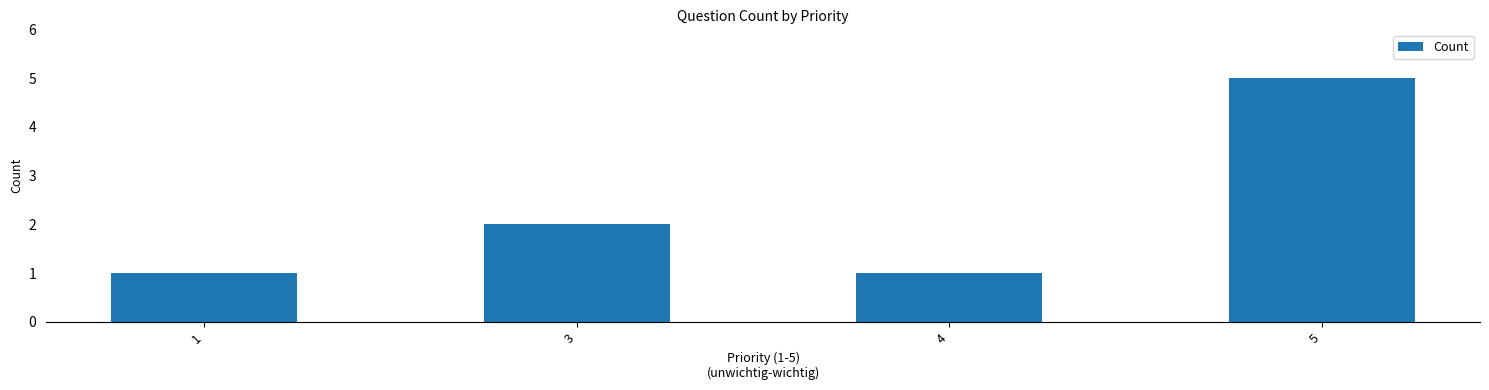

The value at 3 is 2. True or false?

True